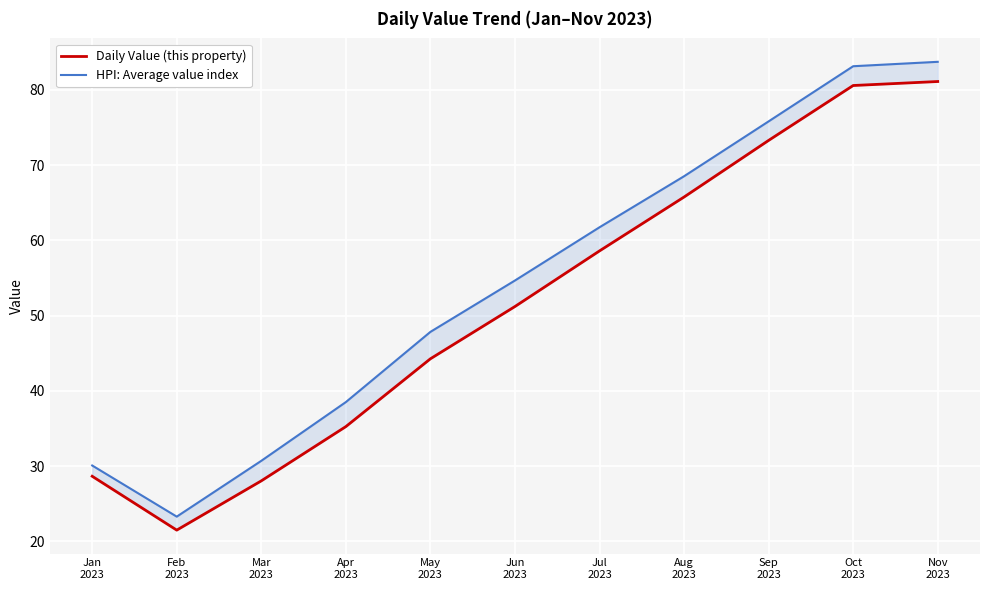

What is the difference between the second highest and minimum values in the HPI: Average value index series?

59.9